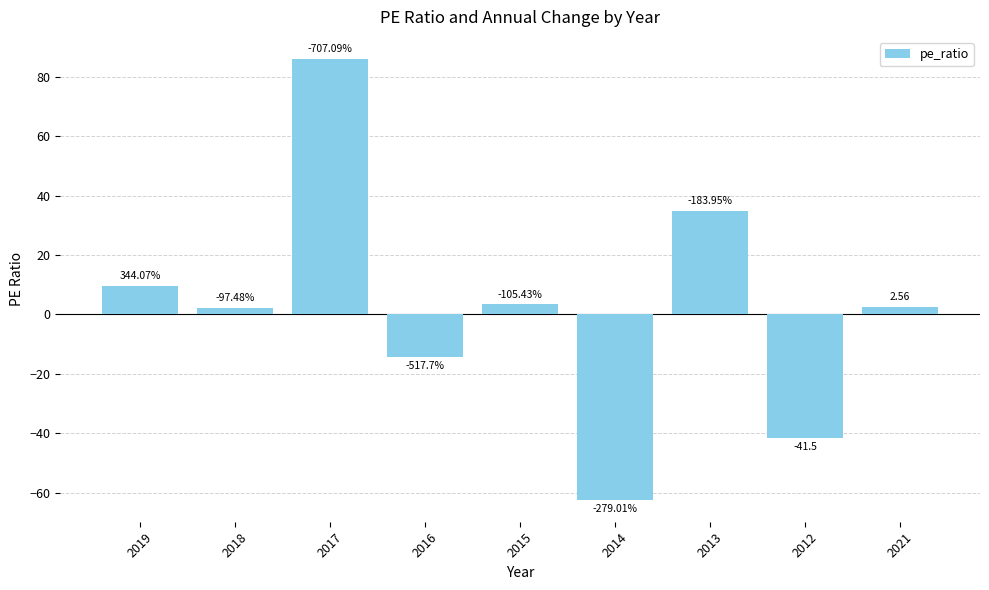

Rank the categories by value from lowest to highest.

2014, 2012, 2016, 2018, 2021, 2015, 2019, 2013, 2017